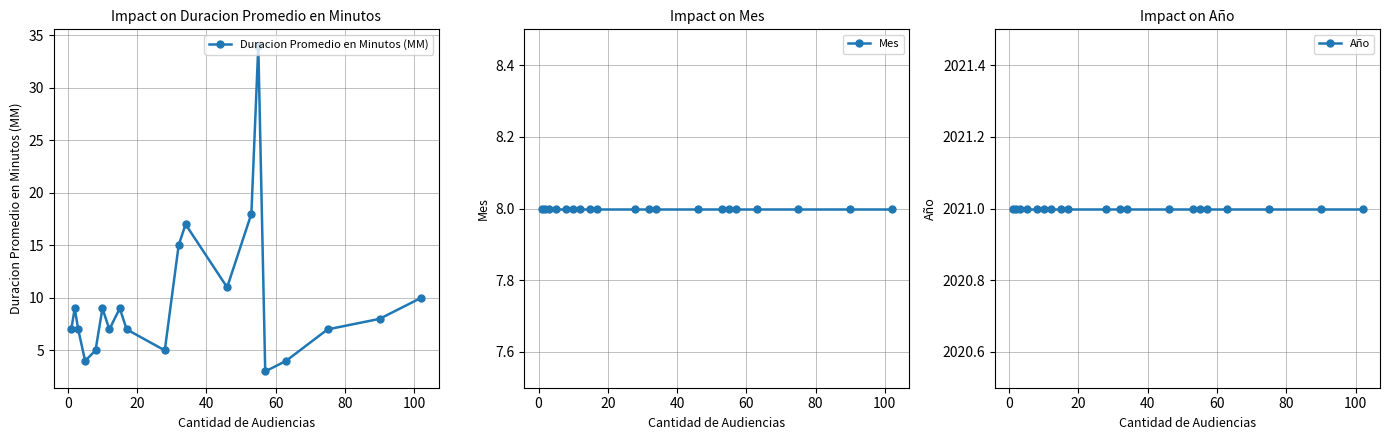

List the series in order of their peak value, highest first.

Año, Duracion Promedio en Minutos (MM), Mes